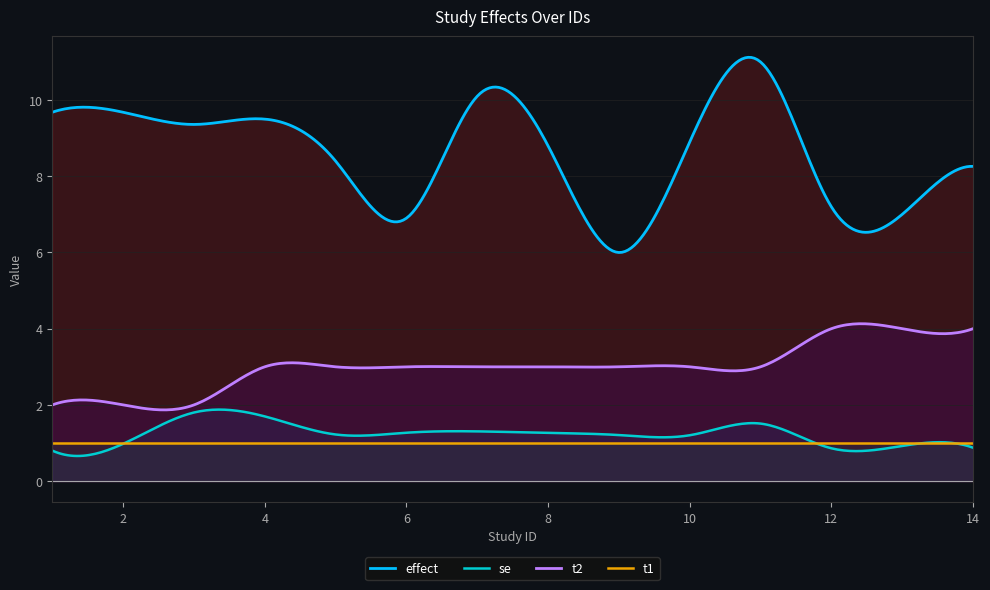

True or false: t2 has a value of 5.1 at 5.

False